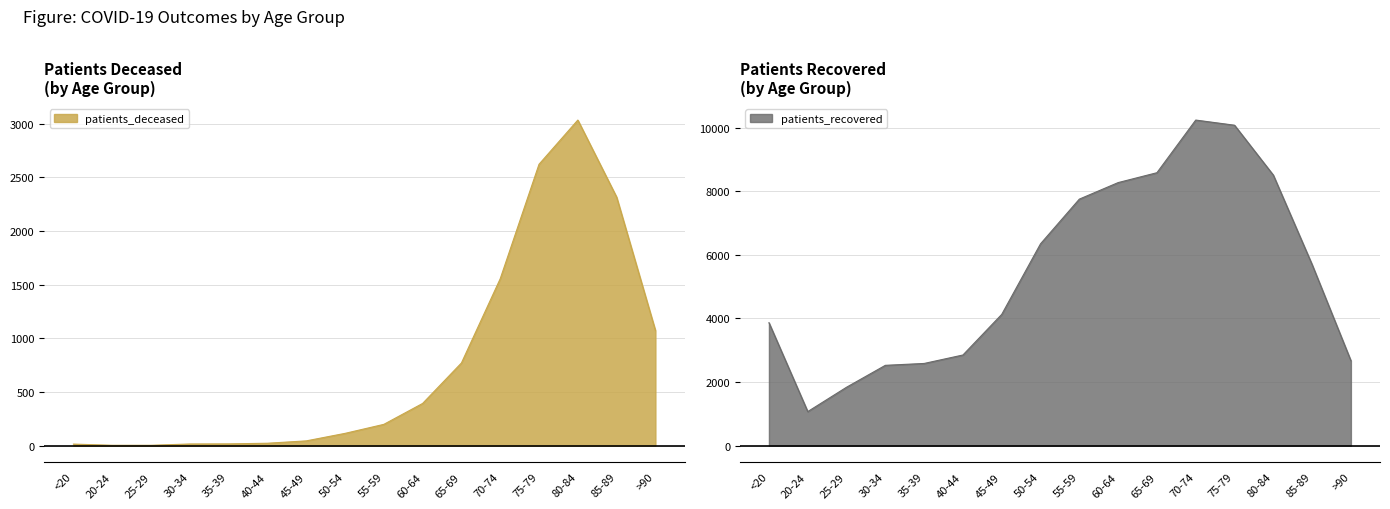

True or false: patients_recovered has a value of 3822 at 35-39.

False